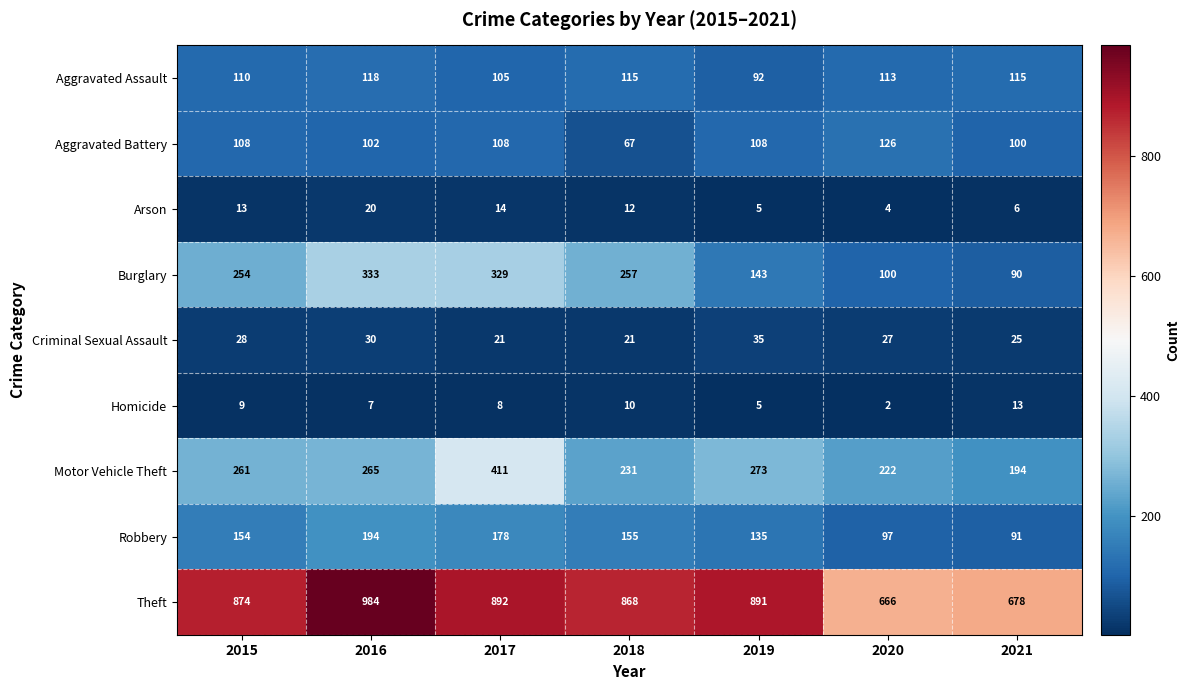

At which category does the chart reach its minimum across all series?

2020